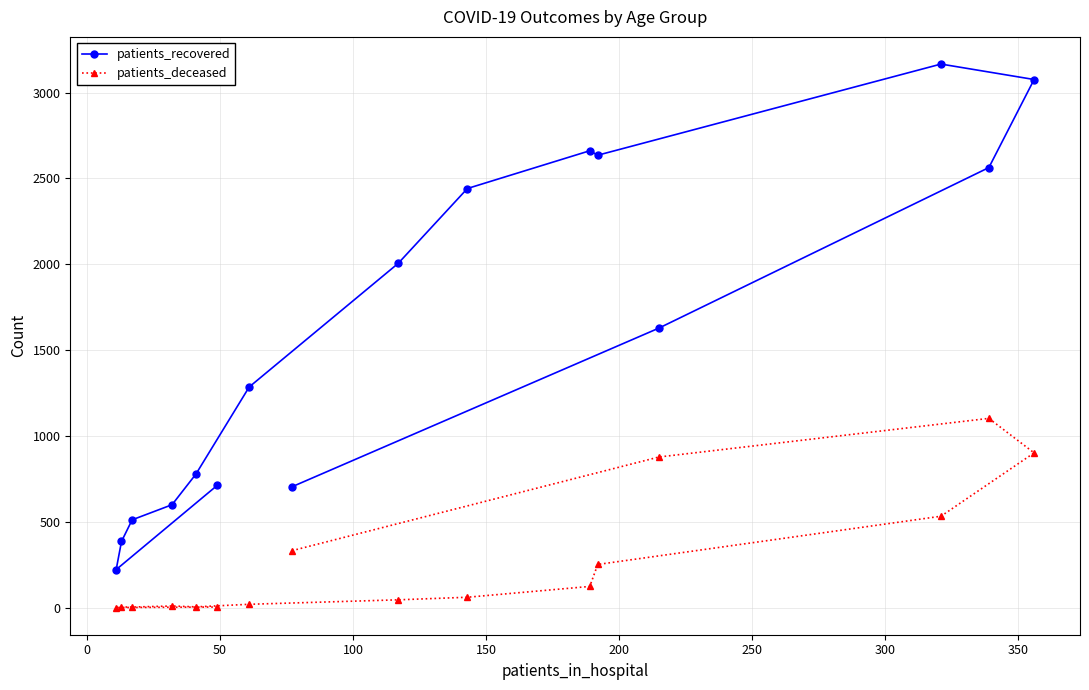

Which series has the widest spread of values?

patients_recovered